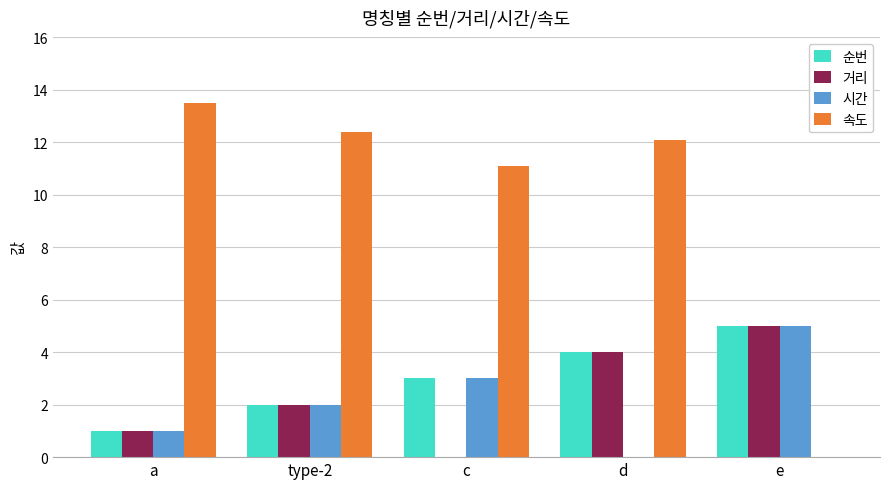

What is the total value across all series at c?

17.1